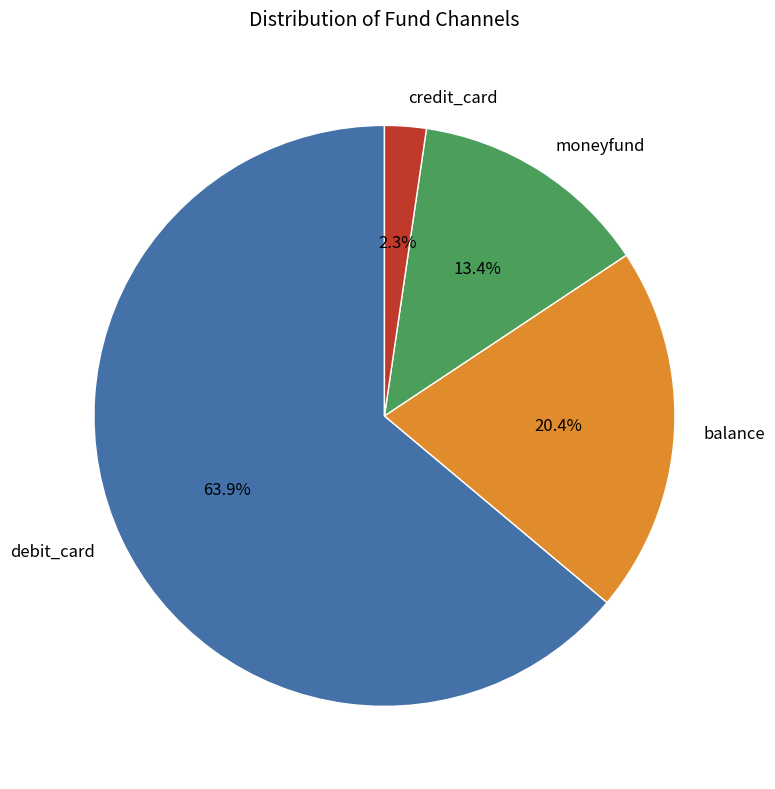

To the nearest percent, what is the difference between the largest and smallest slice percentages?

62%